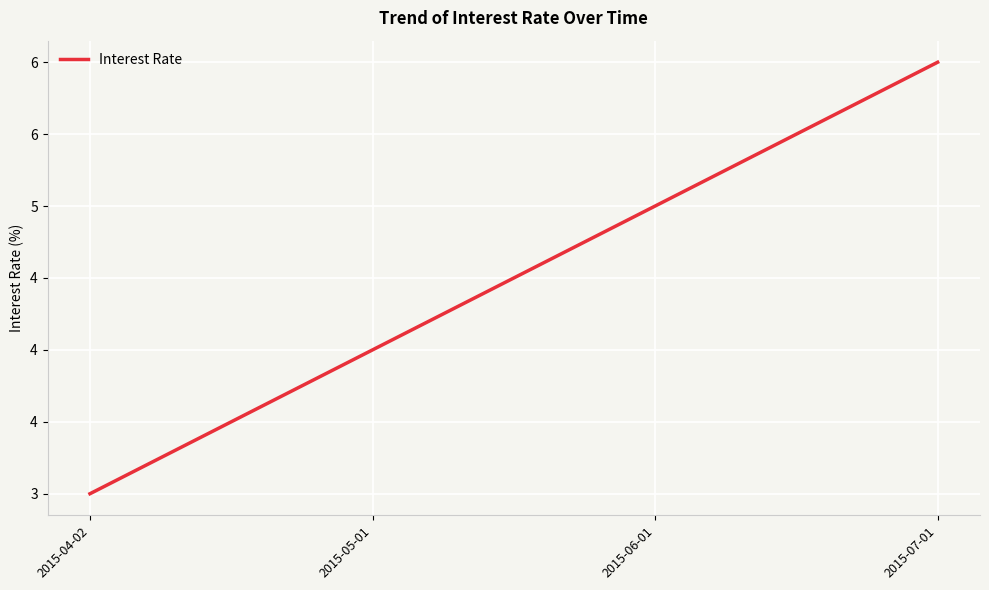

True or false: the data shows 6 at 2015-05-01.

False